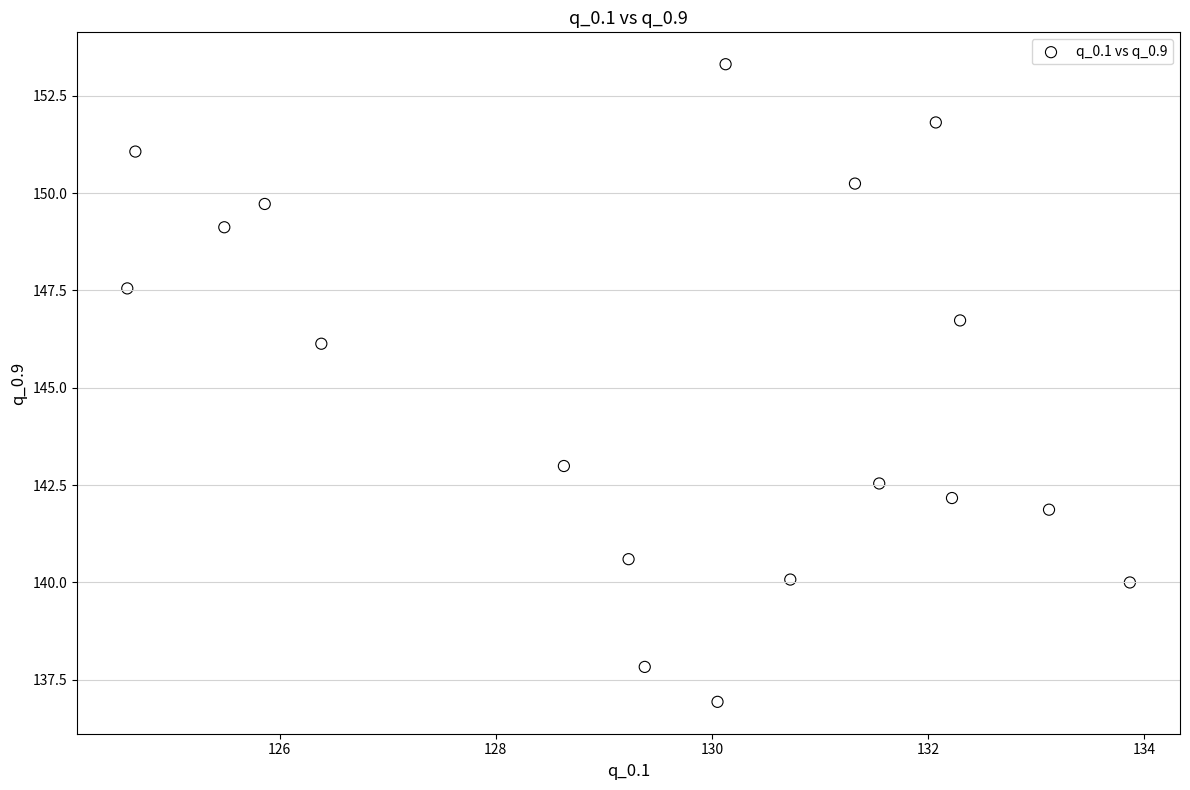

What Y value in the scatter plot is closest to 145?

146.1